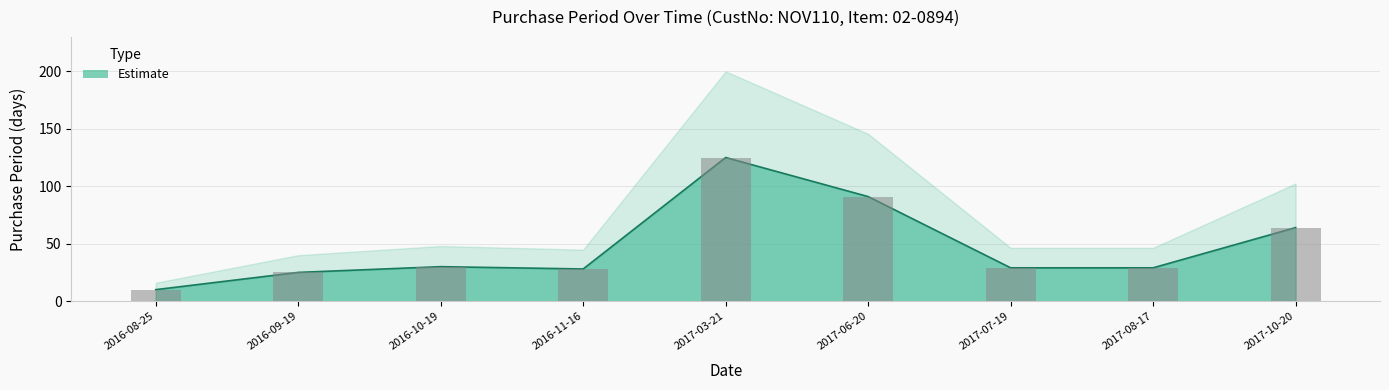

What is the difference between the values at 2017-06-20 and 2016-08-25?

81